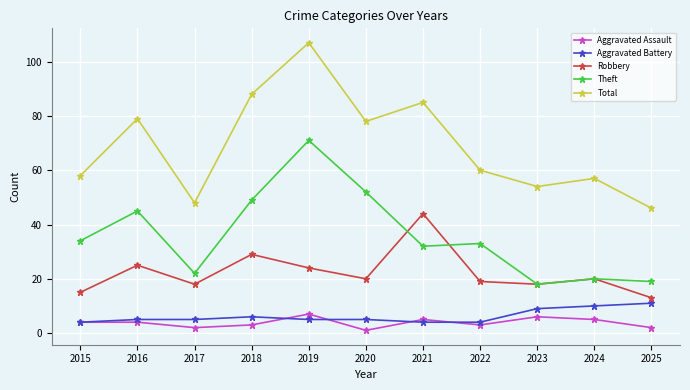

What is the approximate value of Aggravated Battery at 2018?

6